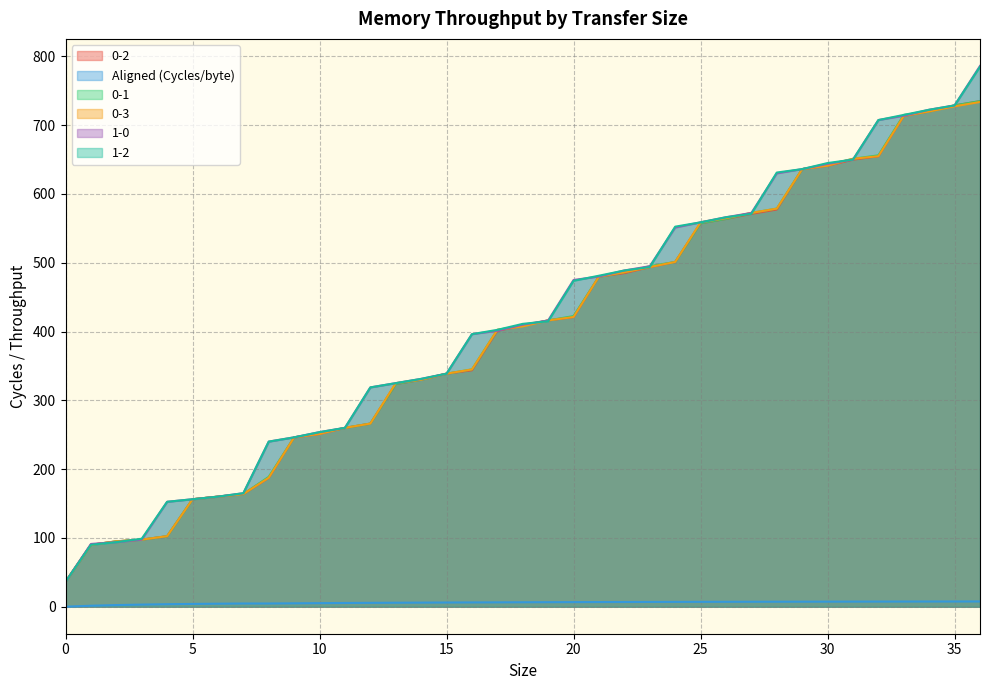

True or false: 1-0 has a value of 257.5 at 29.

False